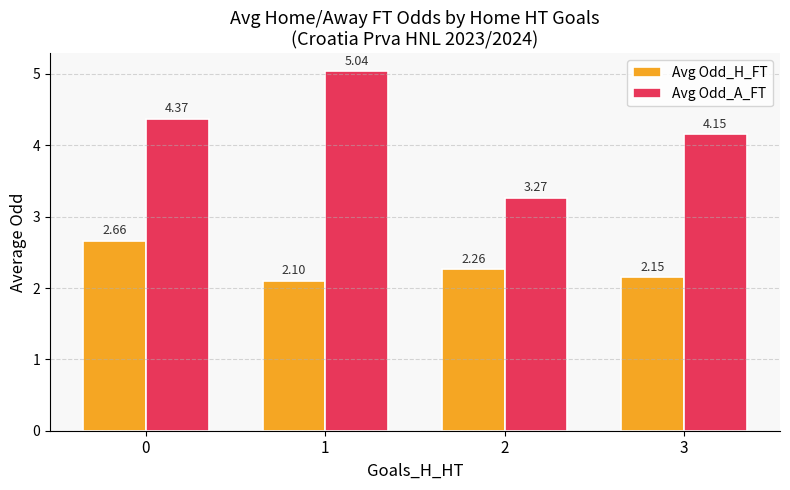

The Avg Odd_H_FT series shows 4.3 at 0. True or false?

False